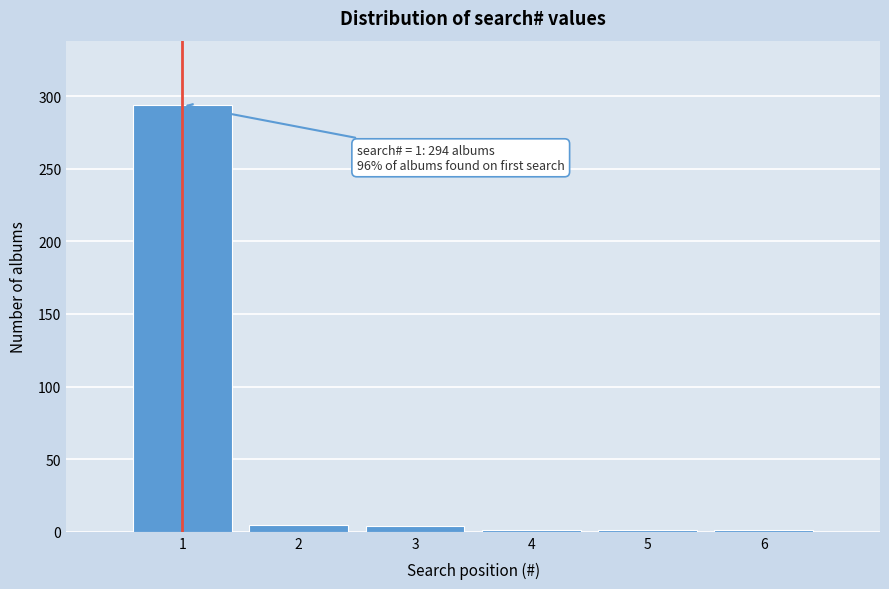

Over which range of the x-axis is the bar tallest?

0.5 to 1.5